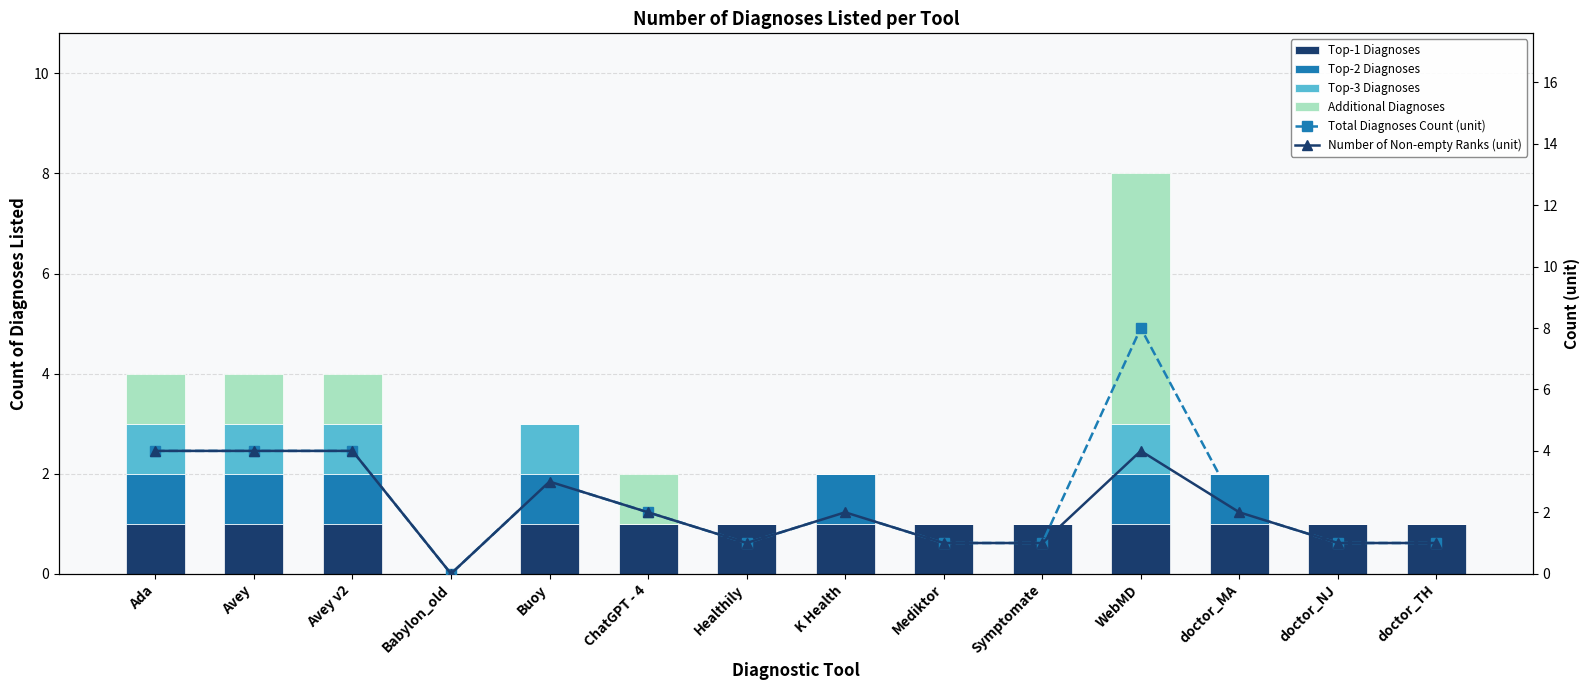

The value of Additional Diagnoses at WebMD is 5. True or false?

True